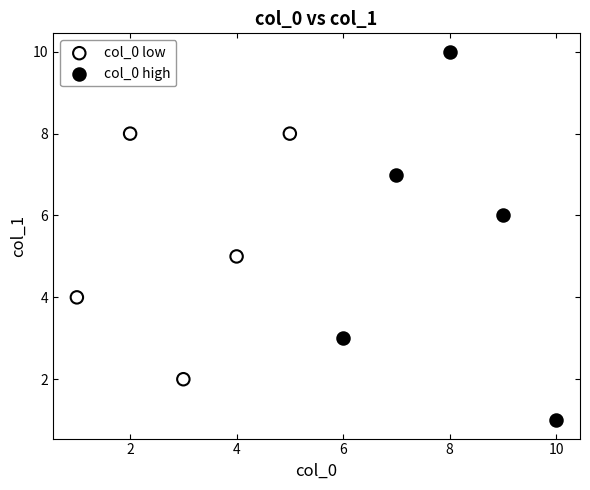

Which series has the largest Y range (max minus min)?

col_0 high